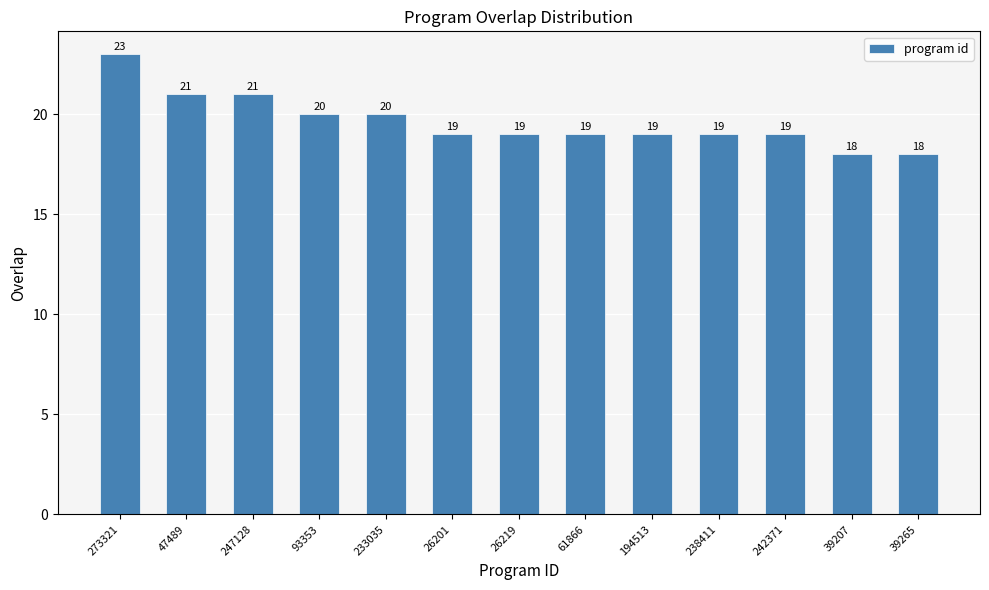

What is the sum of the values at 238411 and 39265?

37